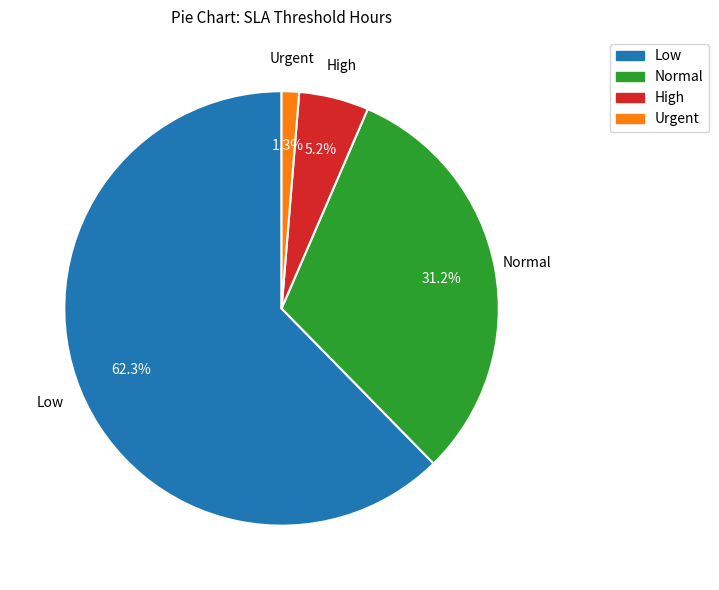

To the nearest percent, what is the combined percentage of Urgent and High?

6%